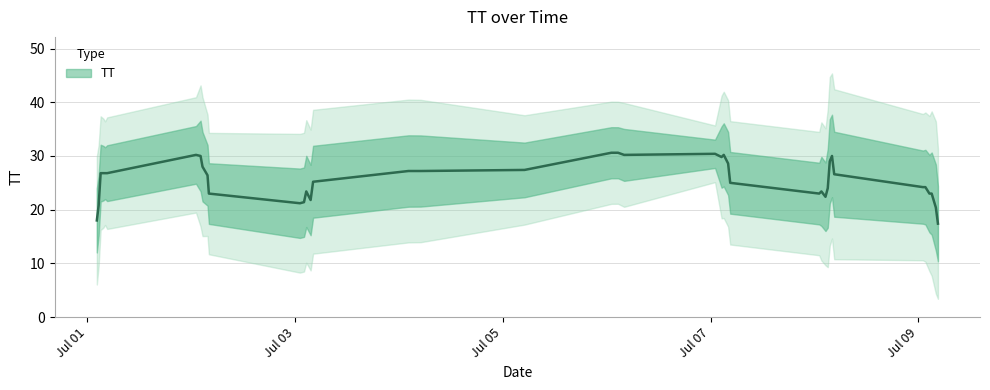

List the labels in order of value, smallest first.

2015-07-08T01:36:56, 2015-07-03T02:02:26, 2015-07-09T01:39:02, 2015-07-01T03:40:45, 2015-07-04T02:11:17, 2015-07-09T02:34:43, 2015-07-02T04:03:32, 2015-07-08T02:33:48, 2015-07-03T01:06:19, 2015-07-03T02:34:08, 2015-07-08T01:06:36, 2015-07-09T01:04:09, 2015-07-09T04:33:08, 2015-07-08T03:33:13, 2015-07-07T04:03:33, 2015-07-02T03:44:49, 2015-07-01T02:09:50, 2015-07-01T02:35:08, 2015-07-01T03:02:40, 2015-07-01T04:04:06, 2015-07-01T04:33:27, 2015-07-02T01:04:48, 2015-07-02T02:08:14, 2015-07-03T03:34:19, 2015-07-03T04:08:30, 2015-07-04T05:00:53, 2015-07-06T01:04:42, 2015-07-06T04:01:36, 2015-07-07T01:02:13, 2015-07-07T02:32:55, 2015-07-08T03:05:22, 2015-07-08T04:03:58, 2015-07-09T03:06:09, 2015-07-02T02:35:14, 2015-07-06T02:36:35, 2015-07-07T03:03:00, 2015-07-09T04:04:05, 2015-07-05T05:00:55, 2015-07-07T04:32:30, 2015-07-08T04:34:34